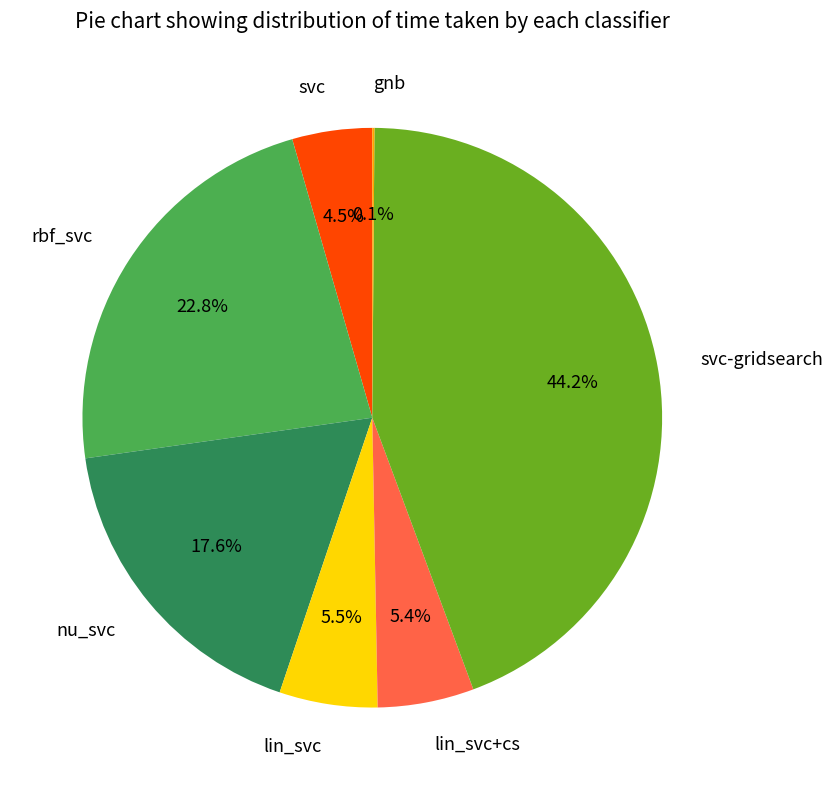

Which slice is the largest?

svc-gridsearch